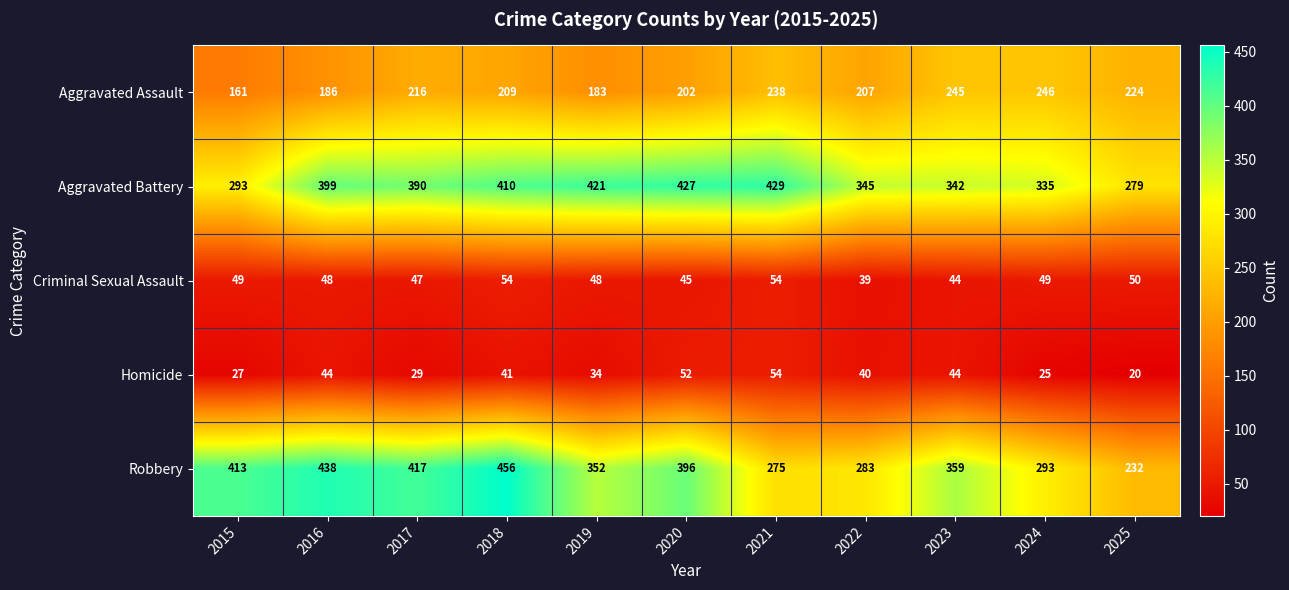

Which series has the widest spread of values?

Robbery